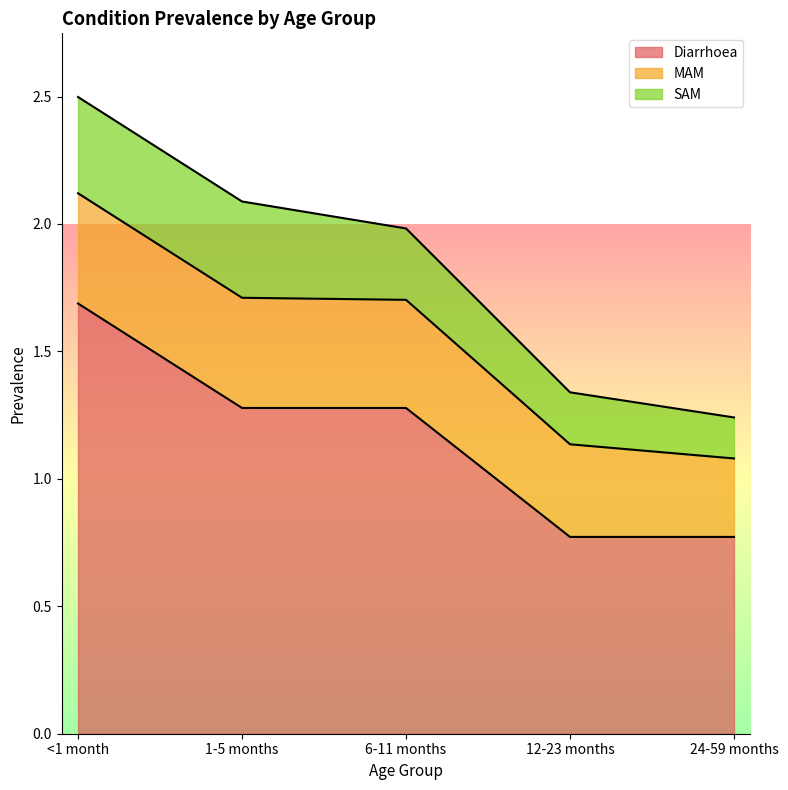

What is the value of the Diarrhoea point at the 4th from the left?

0.8